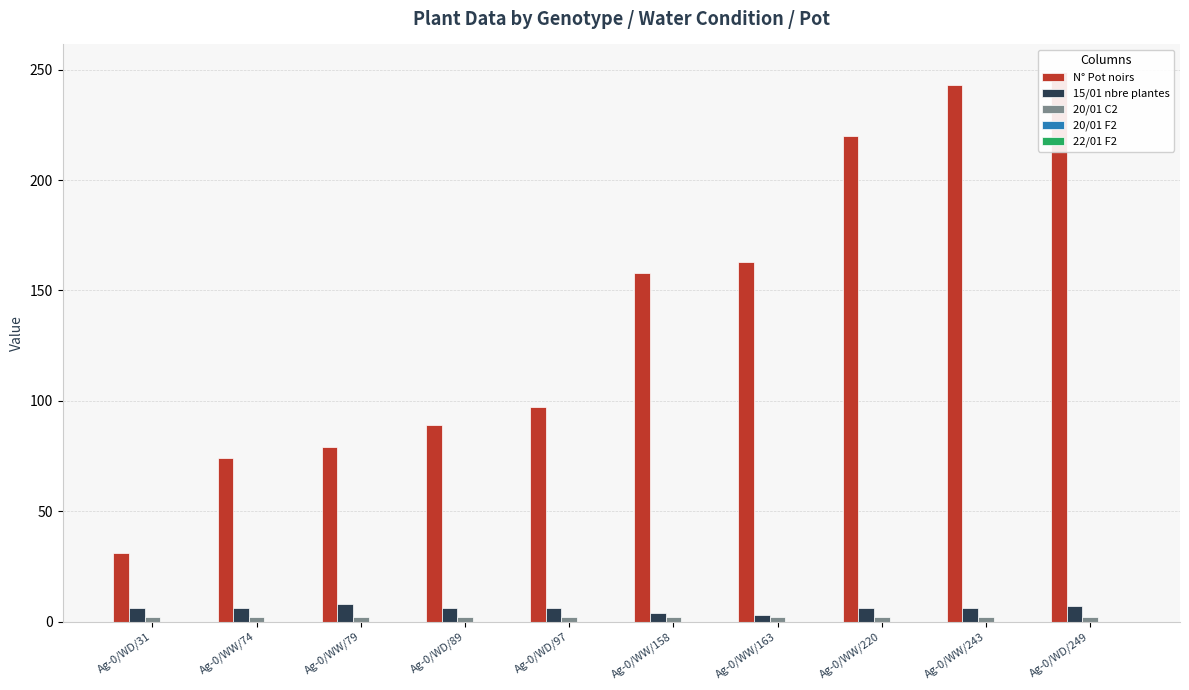

Between Ag-0/WD/31 and Ag-0/WD/249, which series saw the biggest shift?

N° Pot noirs